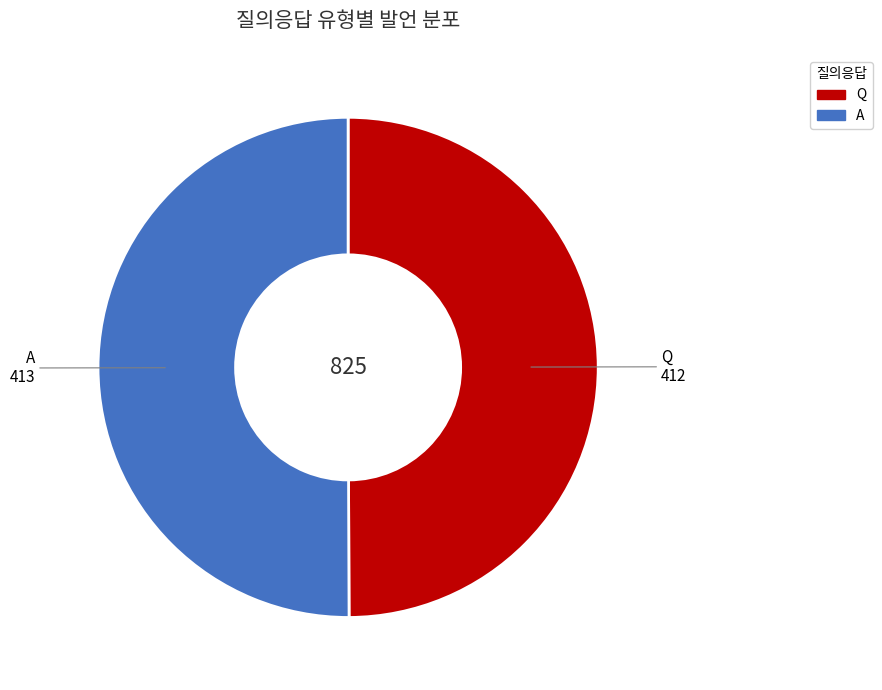

Combined, do Q and A account for over 50%?

Yes